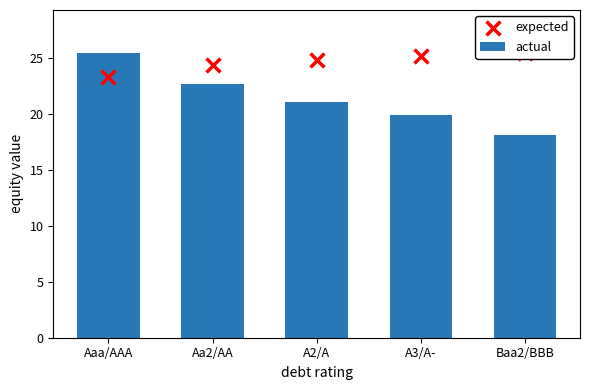

At which category is the sum across all series the highest?

Aaa/AAA